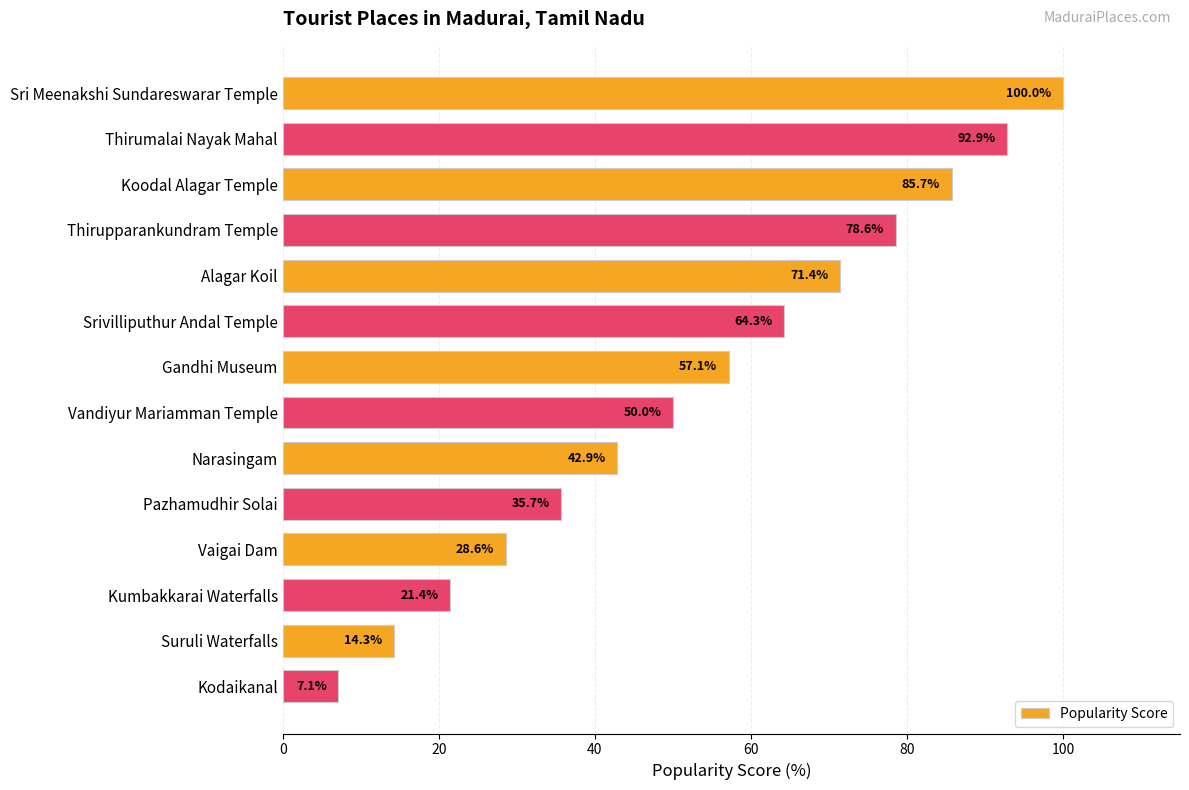

Where is the data nearest to the value 53?

Vandiyur Mariamman Temple